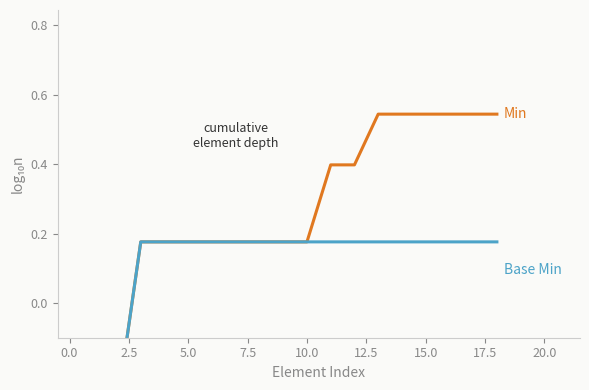

Reading right to left, list all the values displayed in this chart.

Min: 0.5	0.5	0.5	0.5	0.5	0.5	0.4	0.4	0.2	0.2	0.2	0.2	0.2	0.2	0.2	0.2	-0.3	-0.3	-0.3
Base Min: 0.2	0.2	0.2	0.2	0.2	0.2	0.2	0.2	0.2	0.2	0.2	0.2	0.2	0.2	0.2	0.2	-0.3	-0.3	-0.3